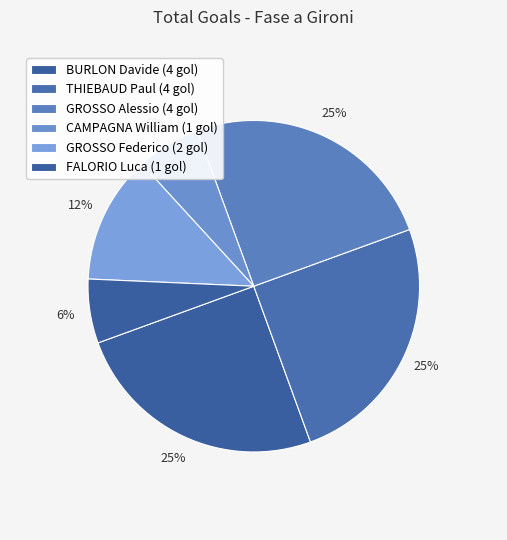

How many slices are in this pie chart?

6